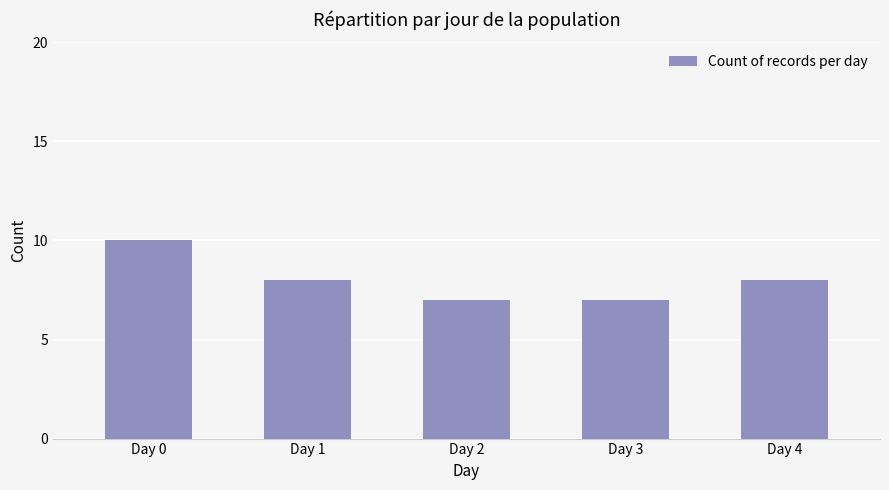

At which label does the data first exceed 8?

Day 0